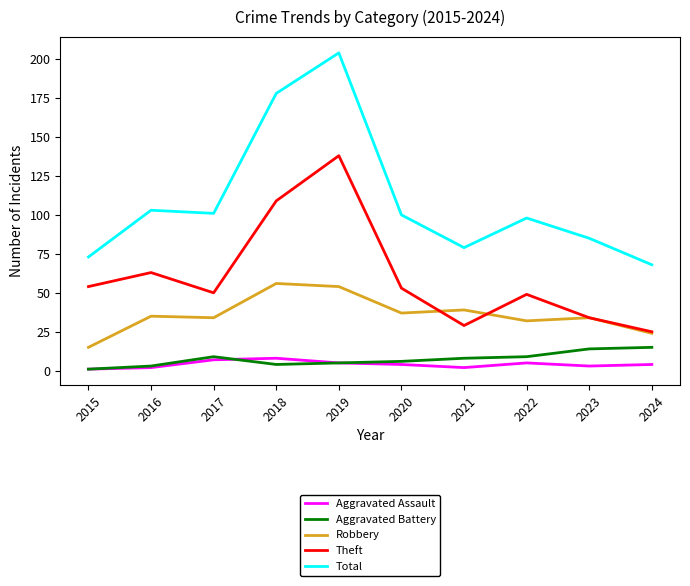

How many interior local peaks does the Theft series have?

3